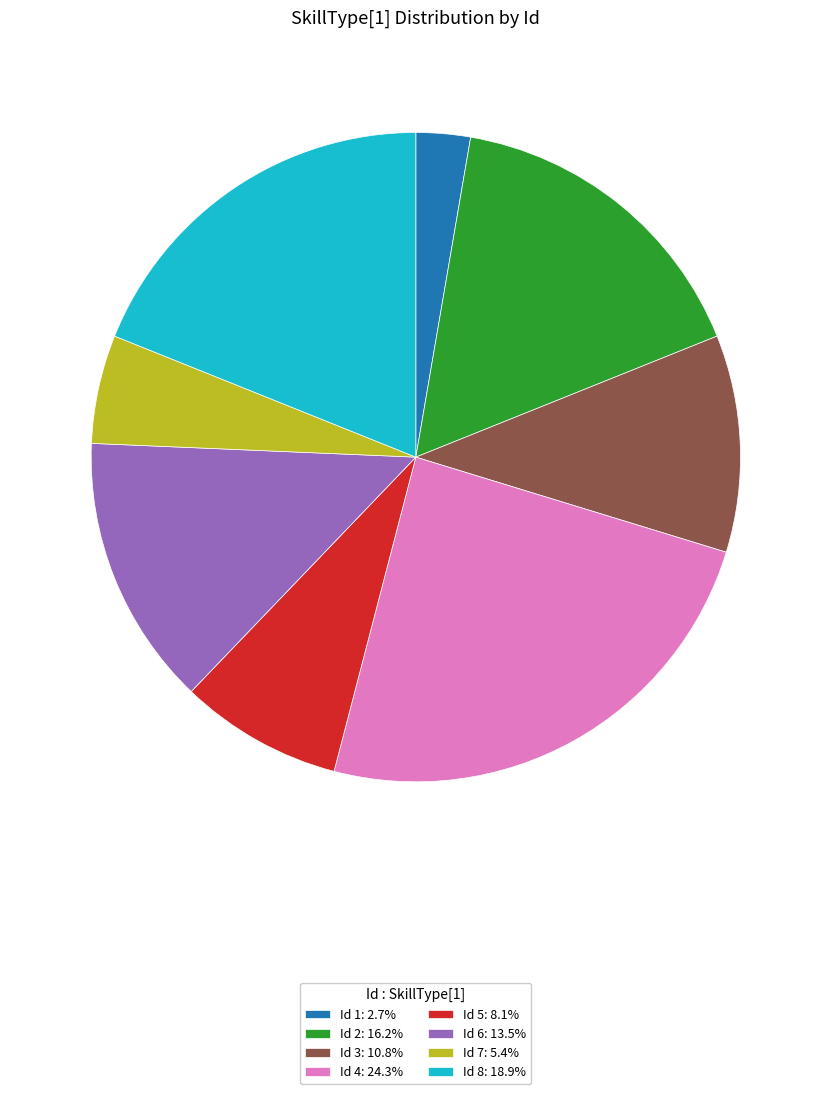

Which slice is the largest?

Id 4